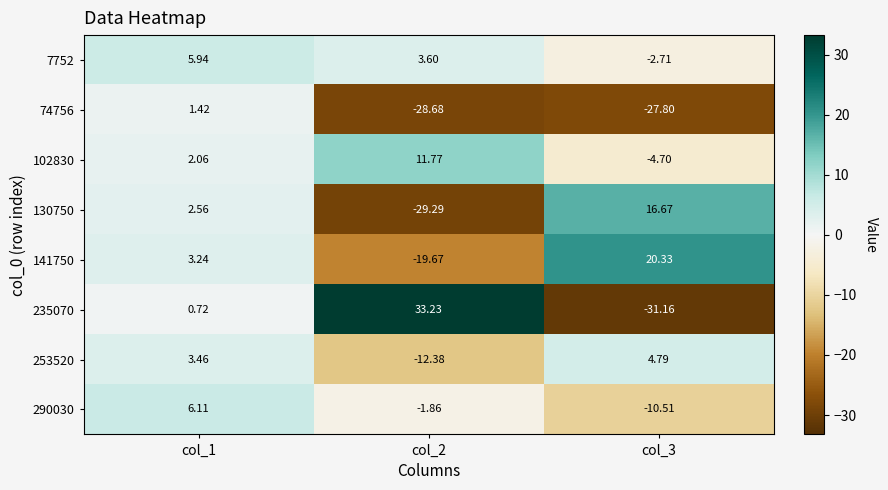

Is the value of 141750 at col_2 greater than the value of 253520 at col_3?

No